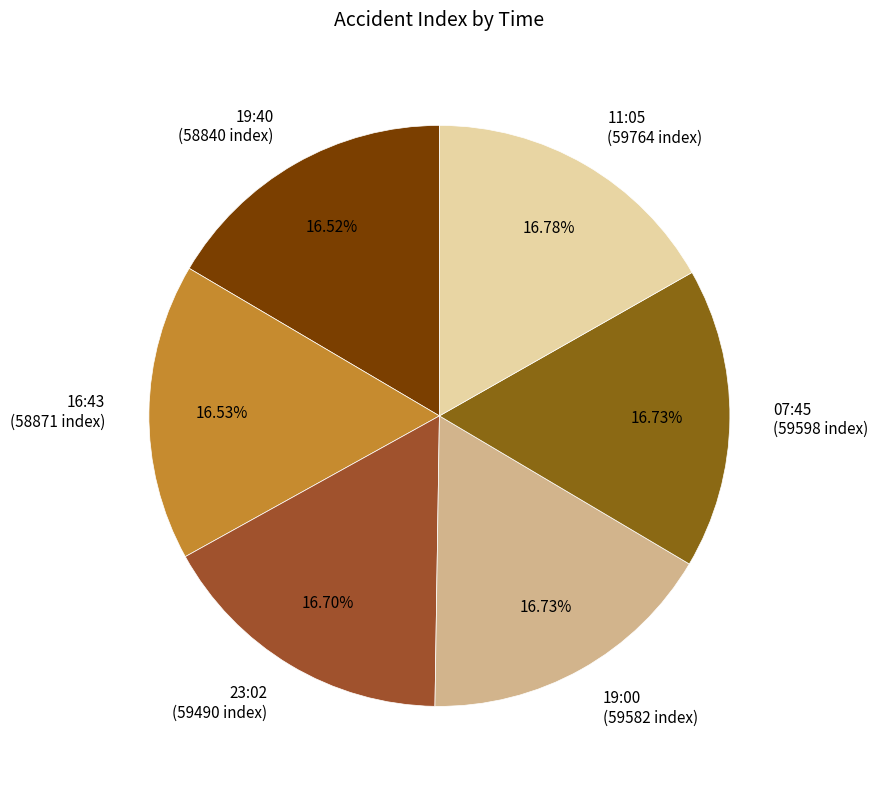

What percentage do 16:43 and 19:00 together represent?

33.3%